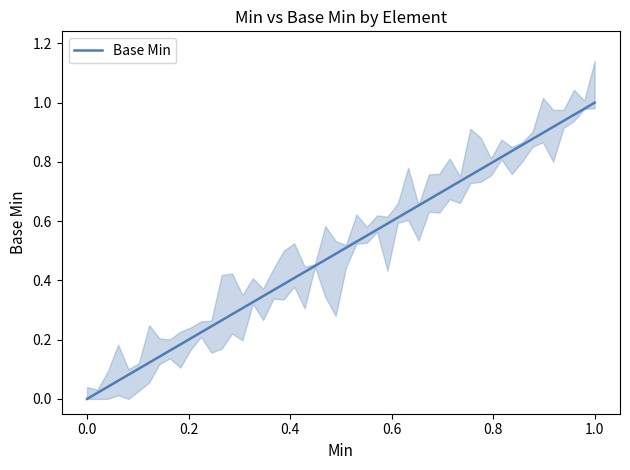

True or false: Base Min and Base Min upper cross at least once.

False